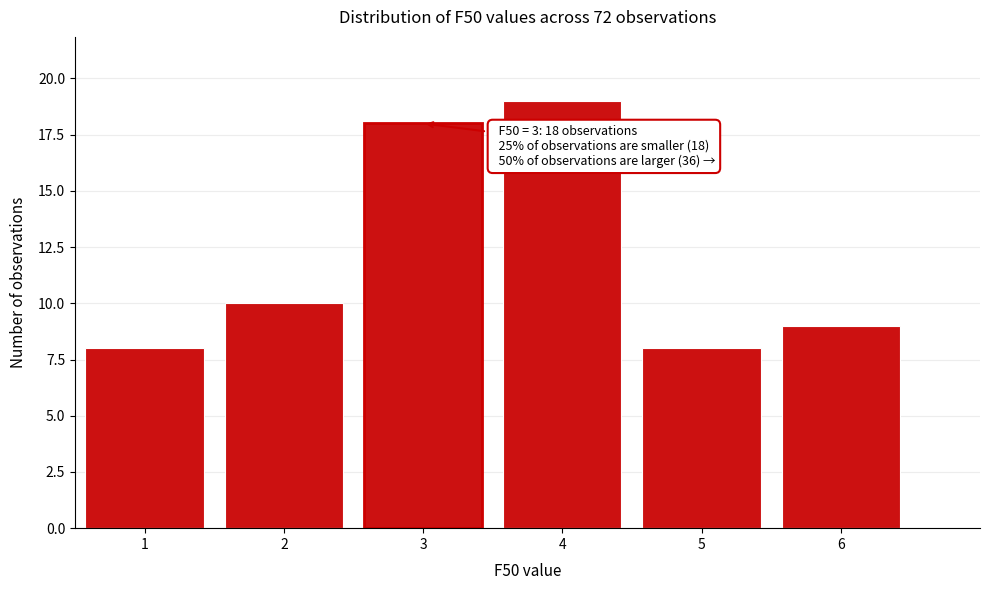

Over which range of the x-axis is the bar tallest?

3.5 to 4.5